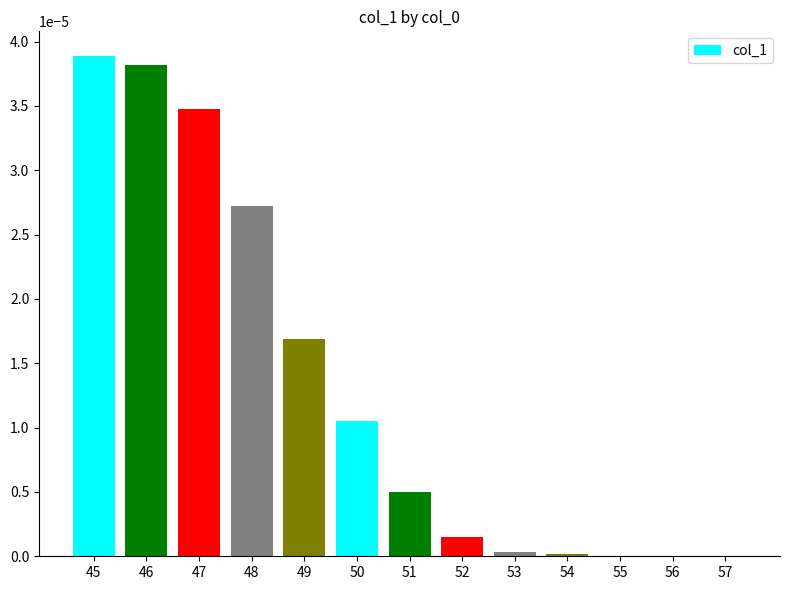

Which category has the highest value across all series?

45